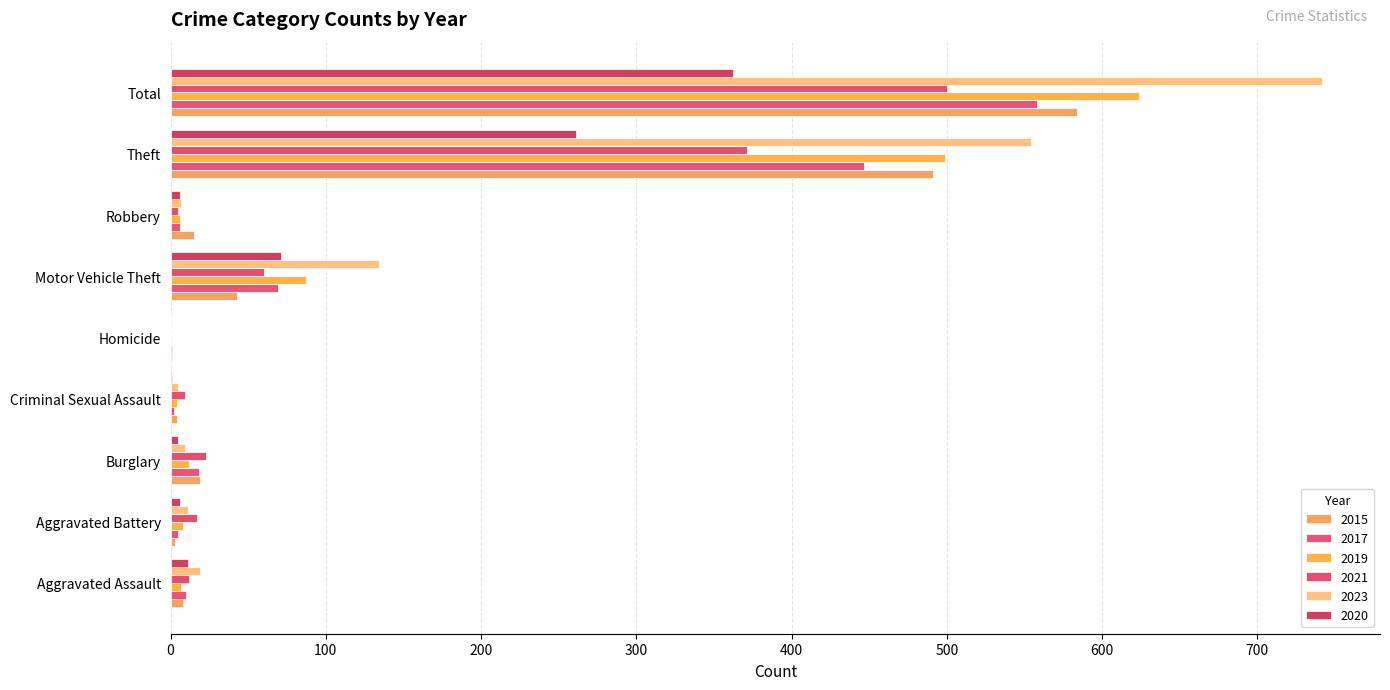

How many distinct data groups are displayed?

6